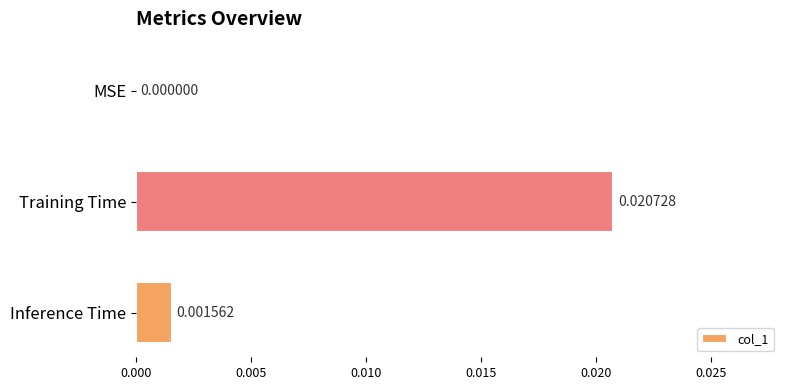

Are the bars horizontal?

Yes